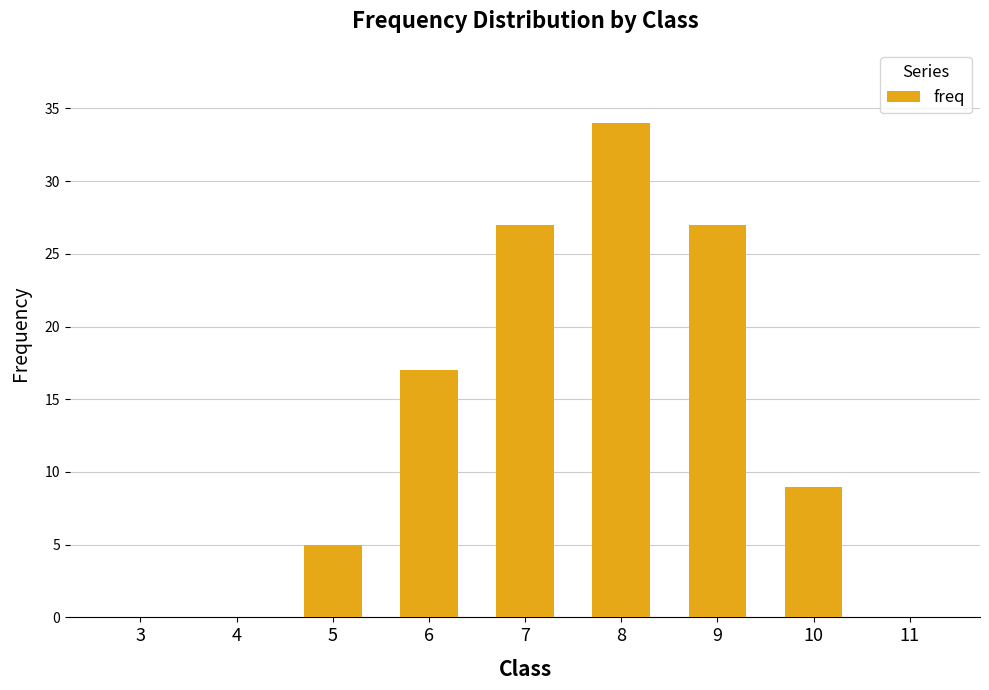

Between 7 and 8, which is larger?

8